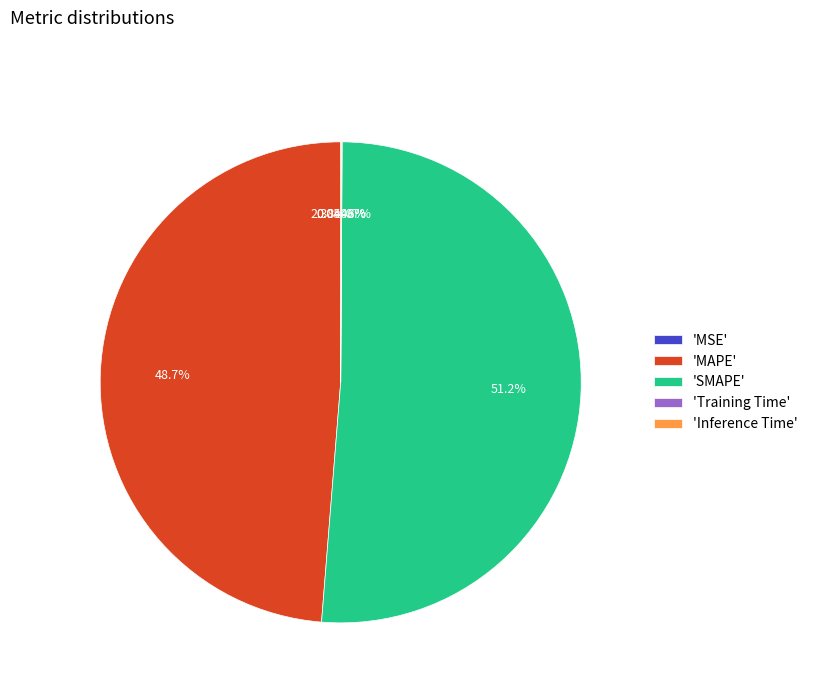

How many slices are in this pie chart?

5